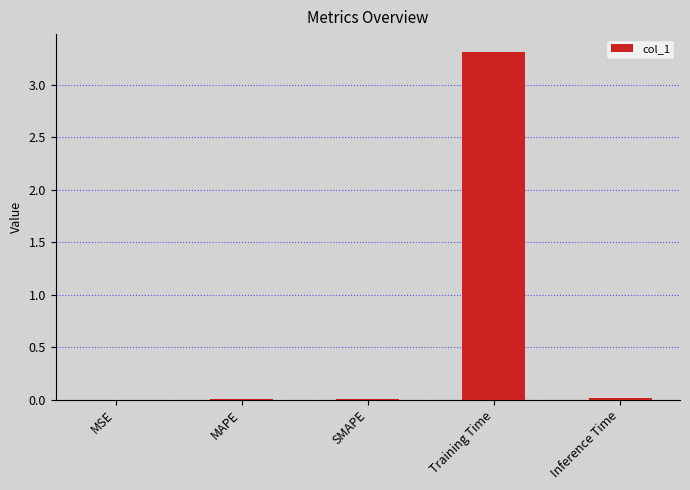

What is the greatest value displayed?

3.3